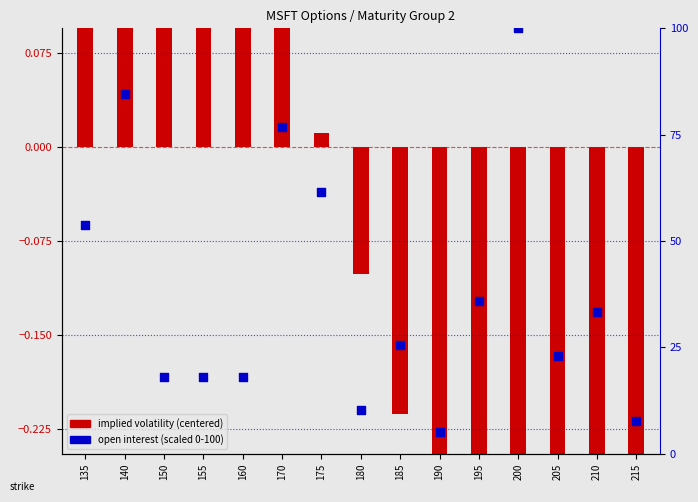

Which series has the widest spread of Y values?

open interest (scaled)